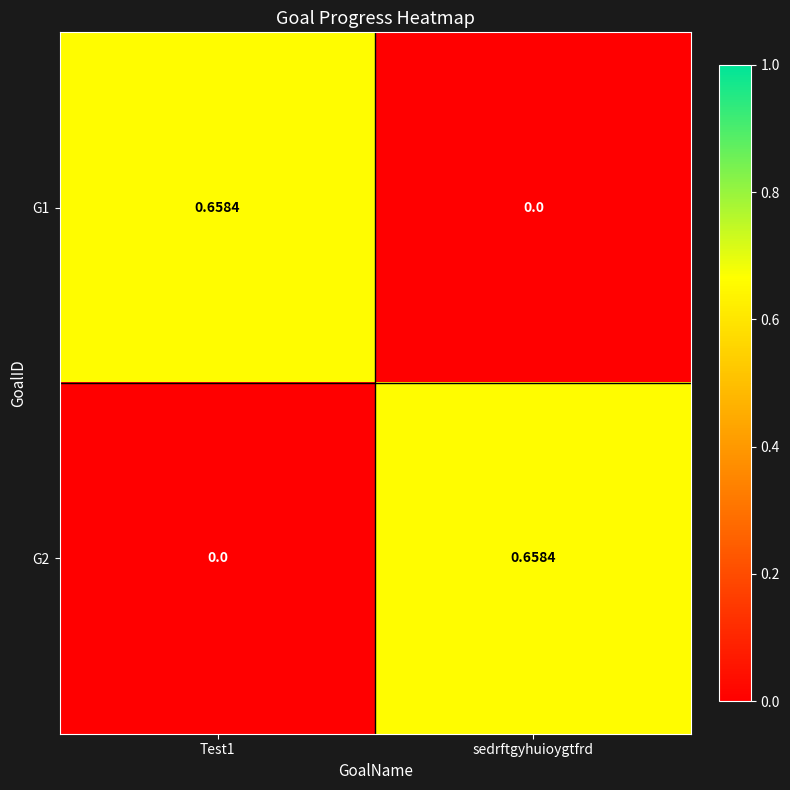

Is the value of G2 at sedrftgyhuioygtfrd greater than the value of G1 at sedrftgyhuioygtfrd?

Yes